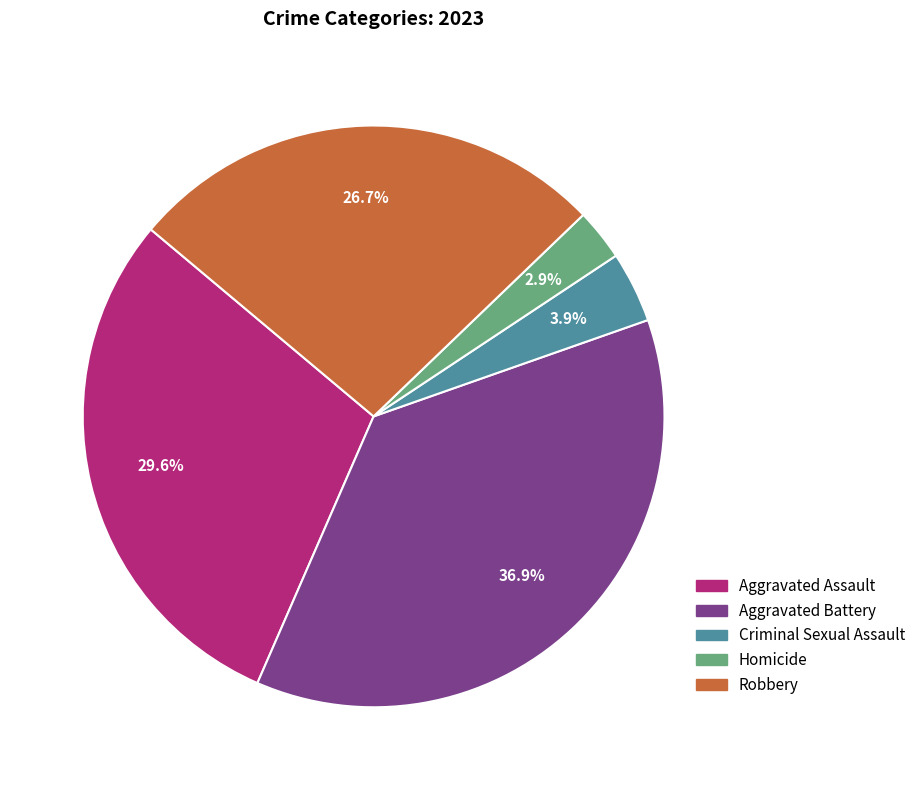

To the nearest percent, what is the difference between the Criminal Sexual Assault and Aggravated Battery slice percentages?

33%